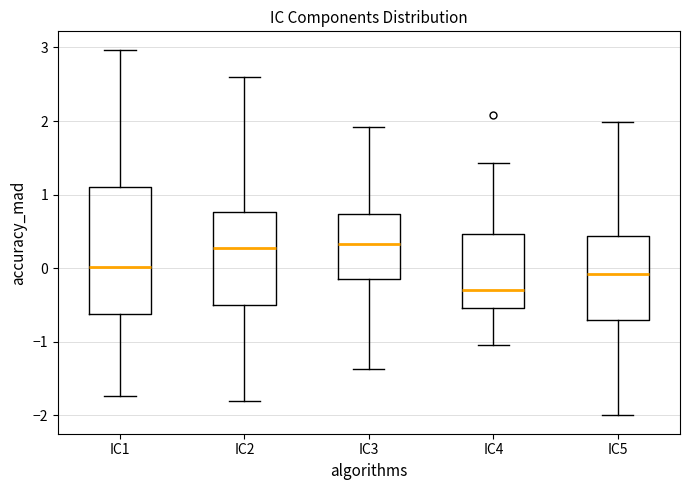

Reading left to right, read every box against the y-axis: the position of its median line, the range the box covers, and the ends of its whiskers. The values are not printed on the chart, so give them approximately, as read against the axis.

IC1: median 0.0, box -0.6 to 1.1, whiskers -1.7 to 3.0
IC2: median 0.3, box -0.5 to 0.8, whiskers -1.8 to 2.6
IC3: median 0.3, box -0.2 to 0.7, whiskers -1.4 to 1.9
IC4: median -0.3, box -0.5 to 0.5, whiskers -1.0 to 1.4
IC5: median -0.1, box -0.7 to 0.4, whiskers -2.0 to 2.0